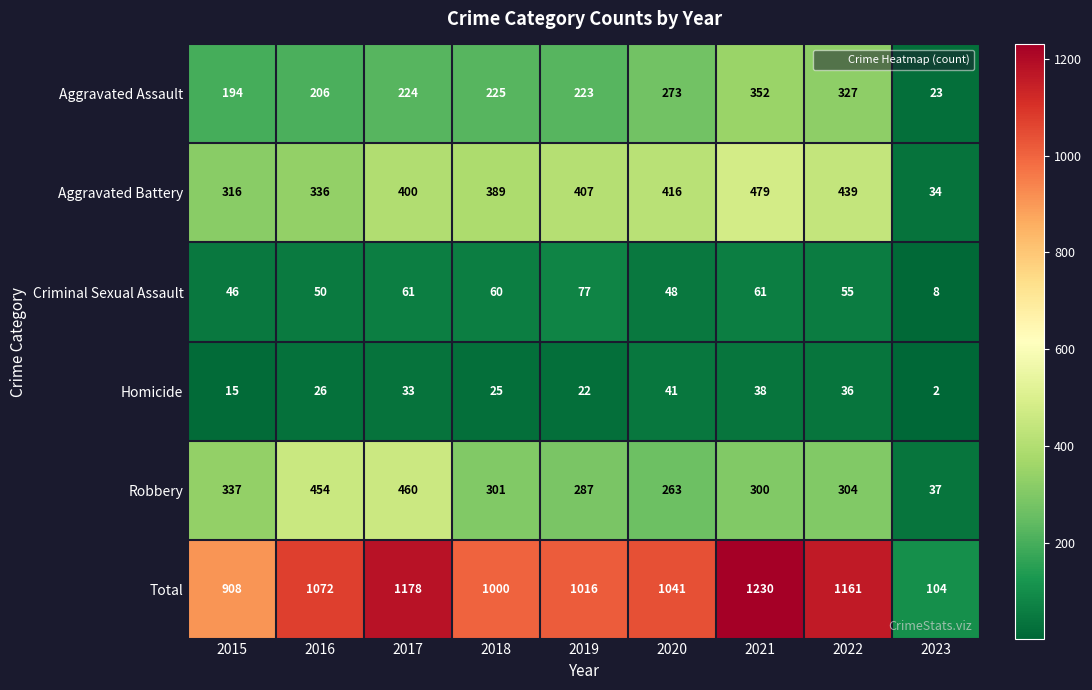

Where is Homicide nearest to the value 21?

2019